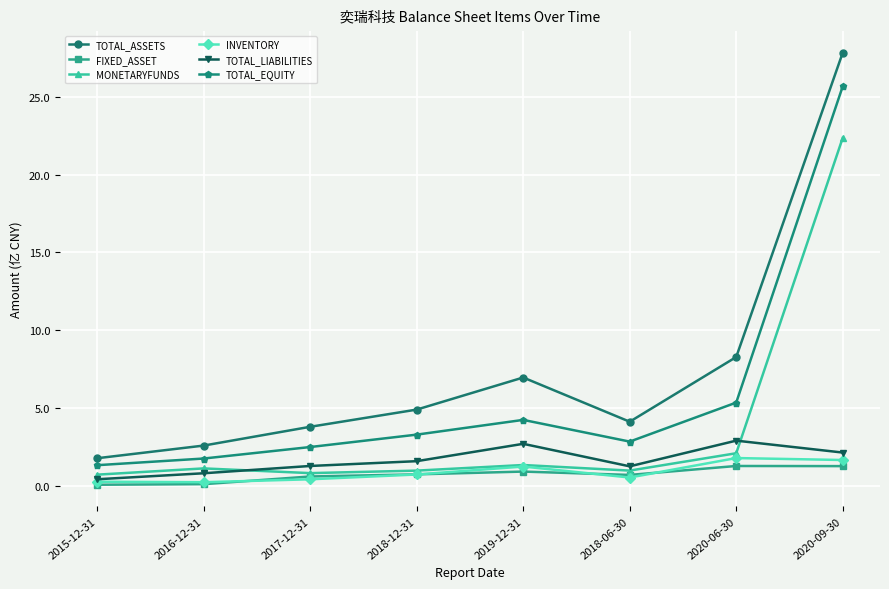

At which category is the sum across all series the highest?

2020-09-30